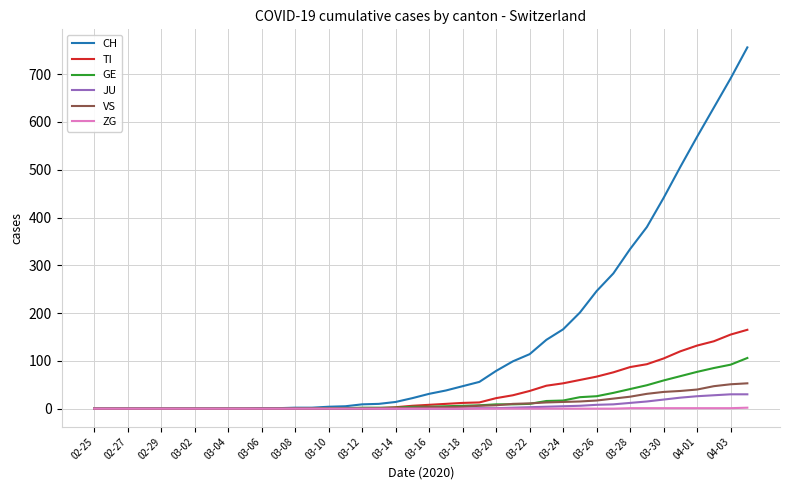

What is the highest value of the TI series?

165